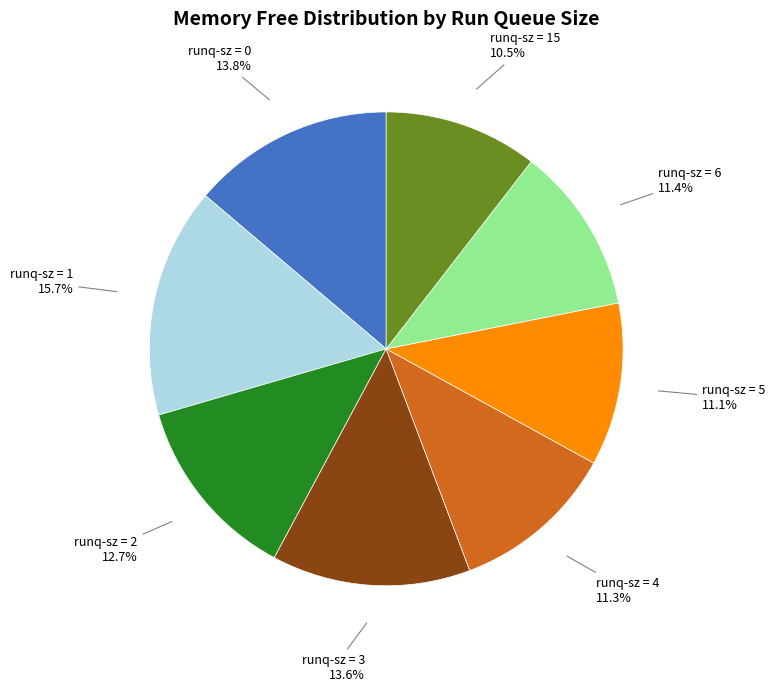

Does any single category account for the majority?

No